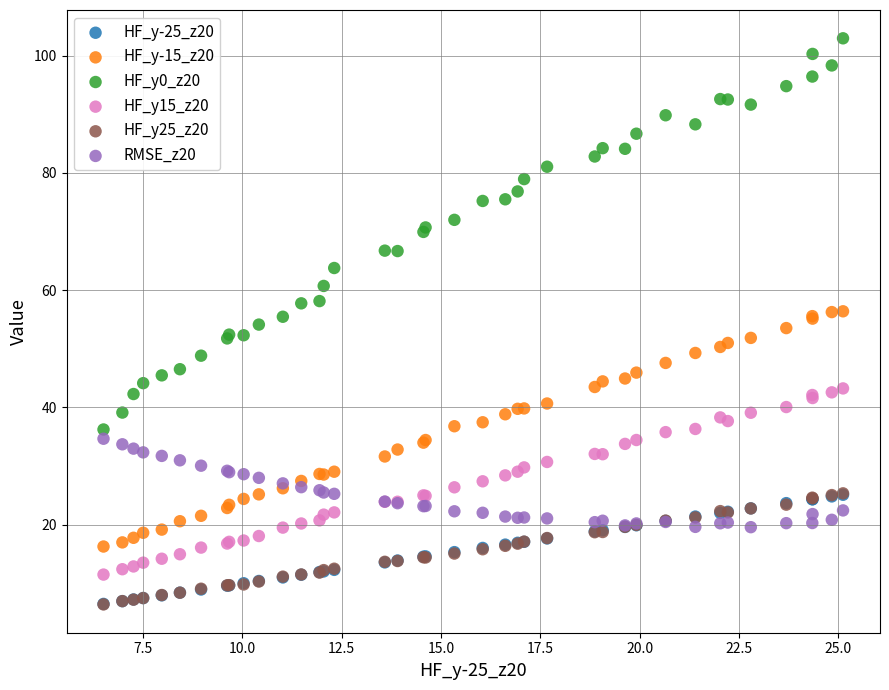

Which series has the largest Y range (max minus min)?

HF_y0_z20